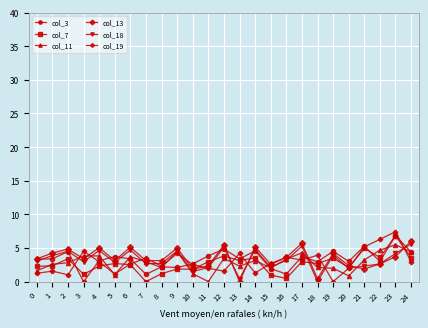

True or false: col_11 has a value of 0.5 at 15.

False